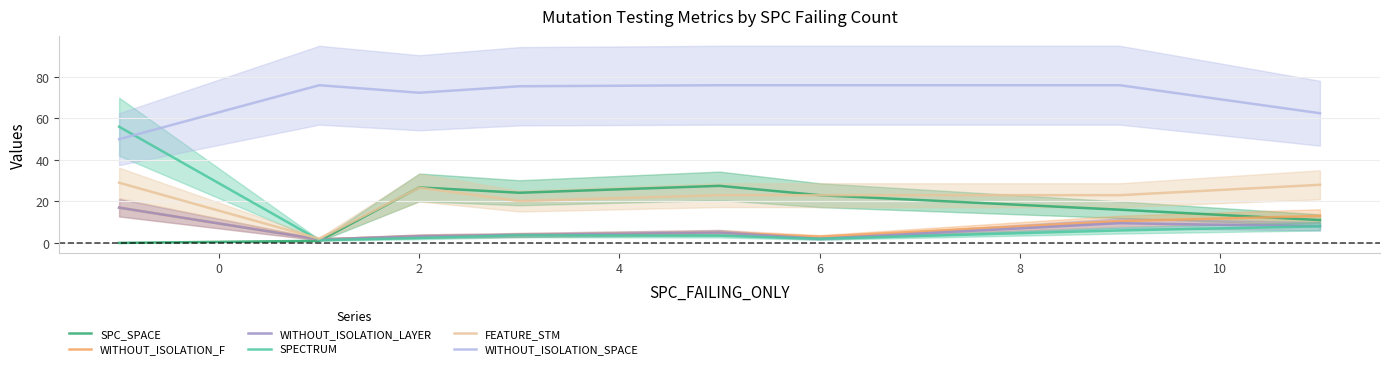

Read the SPC_SPACE value at 6.

23.0